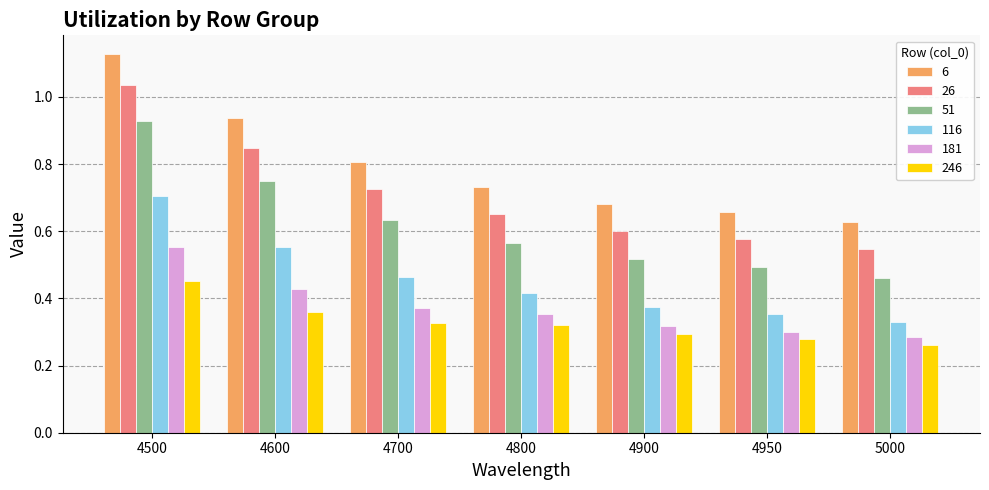

Which category has the highest value in the 181 series?

4500